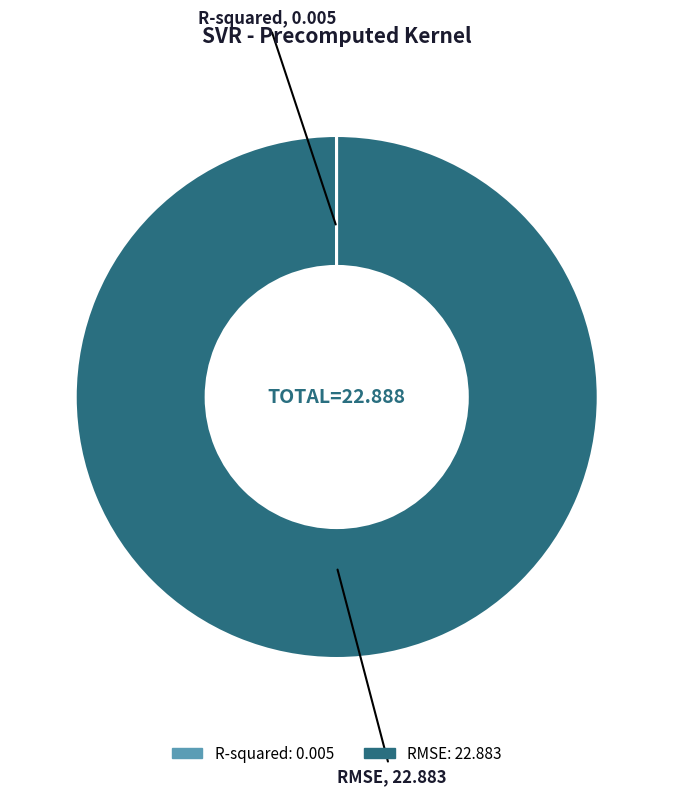

The RMSE slice represents 87% of the pie. True or false?

False